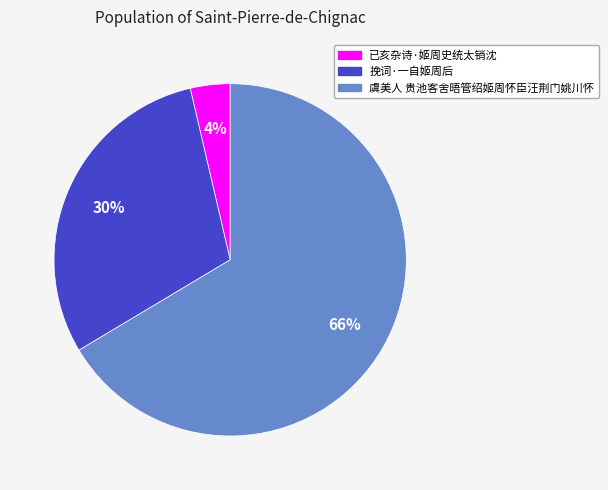

To the nearest percent, what portion does 挽词·一自姬周后 represent?

30%